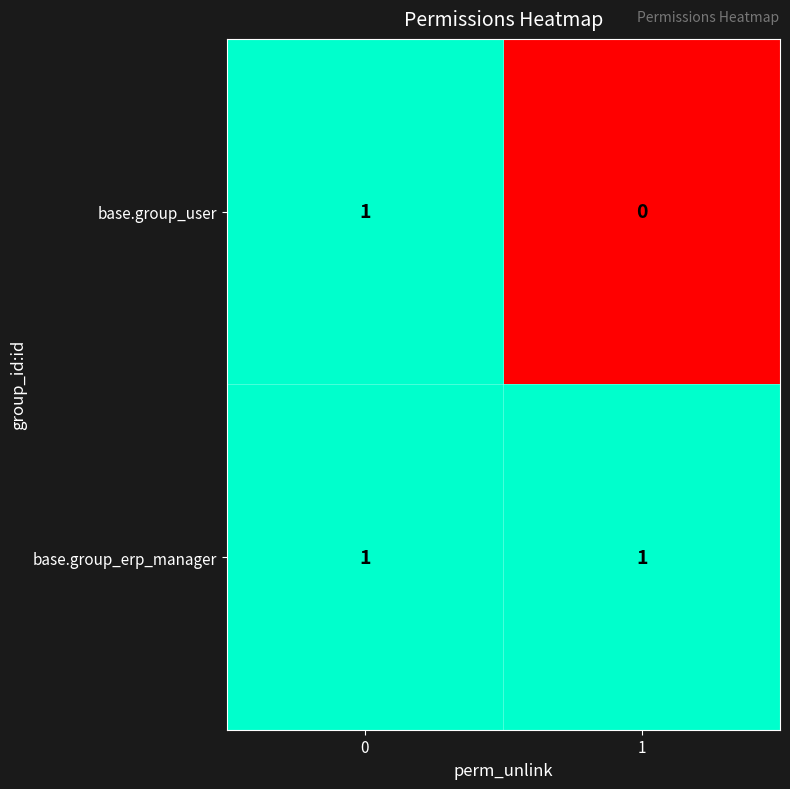

Which series changed the most between 0 and 1?

base.group_user